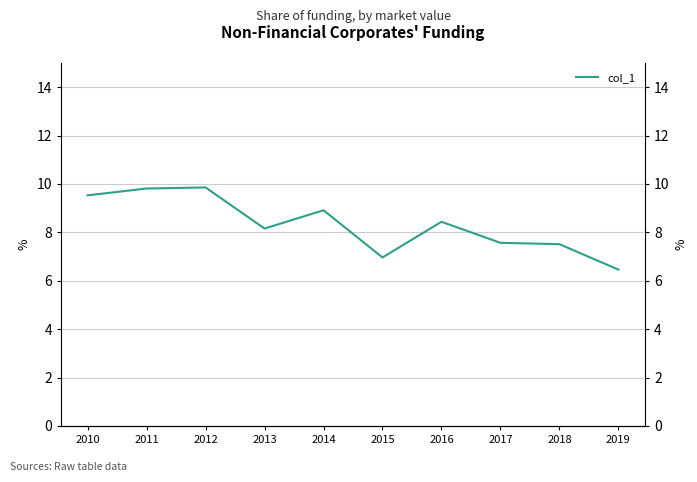

The chart shows a value of 8.2 at 2013. True or false?

True